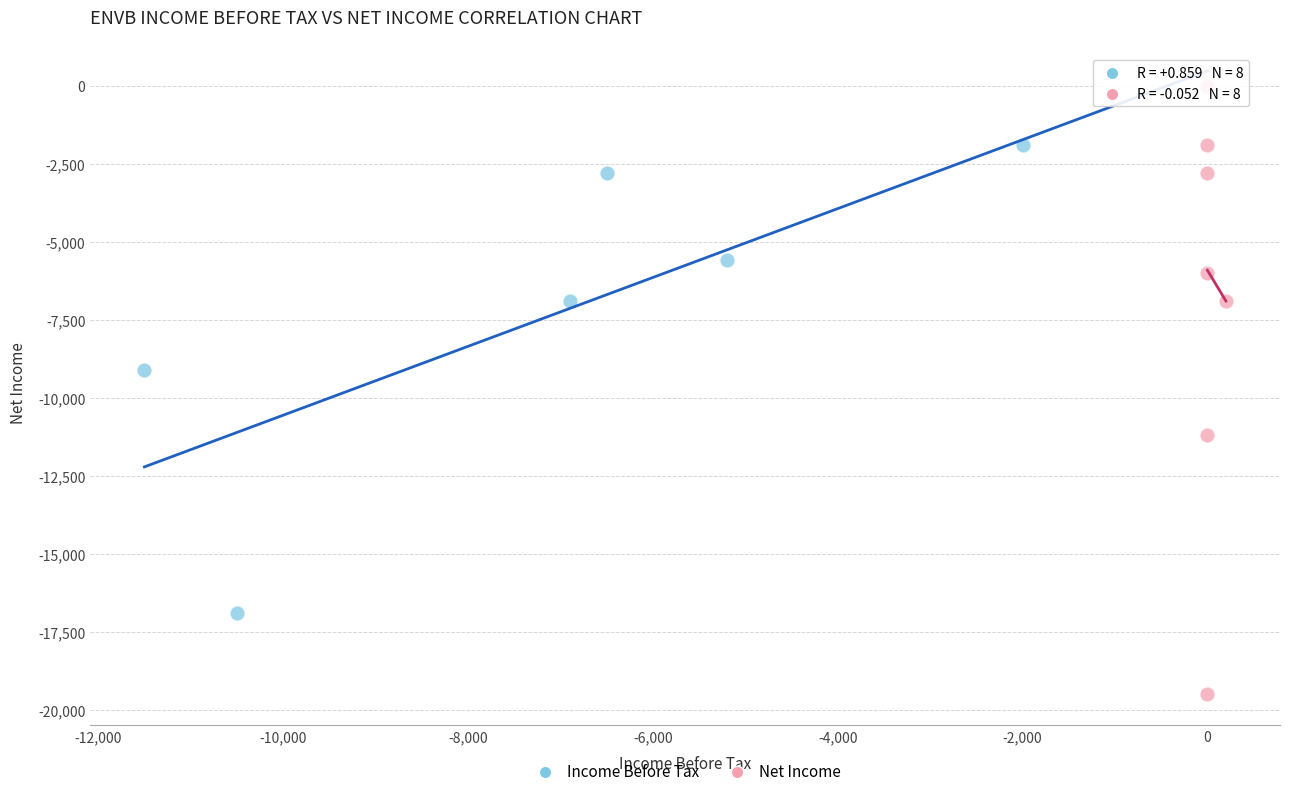

Which series reaches the minimum Y coordinate?

Net Income